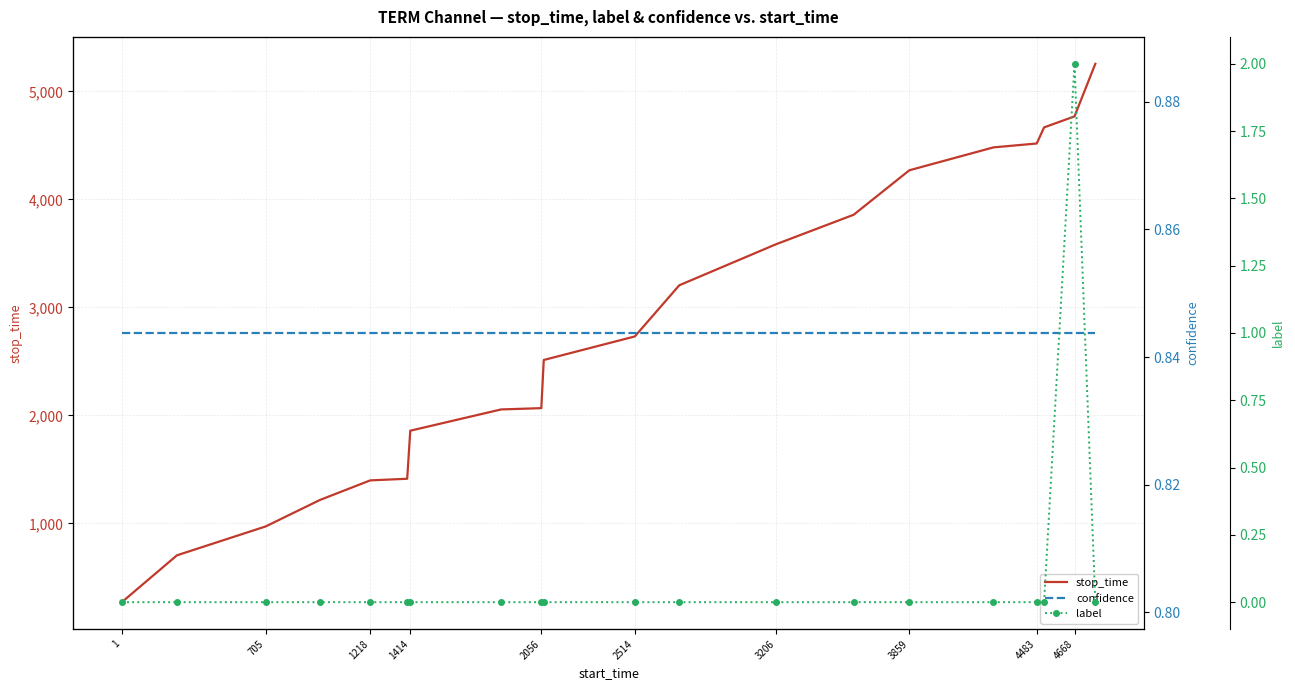

Which series has the widest spread of values?

stop_time